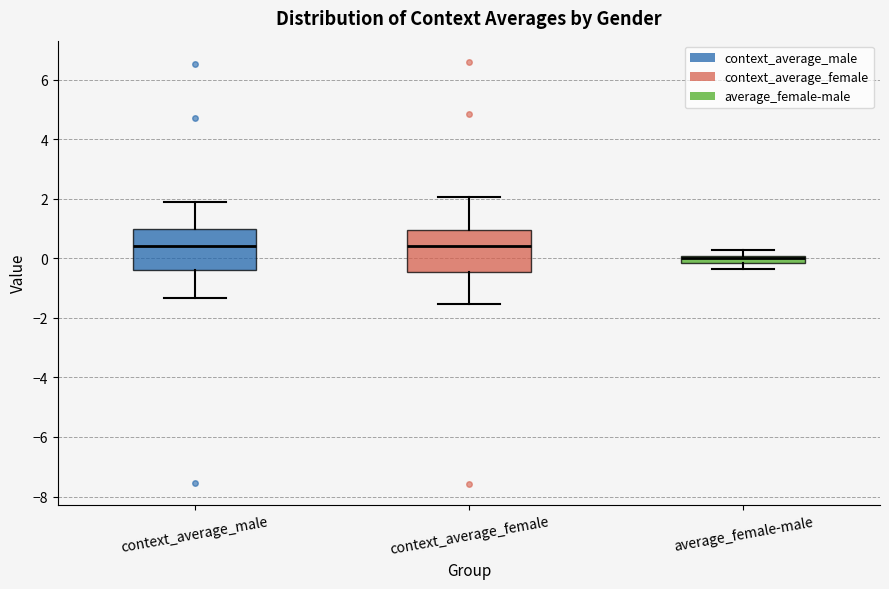

Where is the upper edge of the box for context_average_male on the y-axis? The values are not printed on the chart, so give them approximately, as read against the axis.

1.0